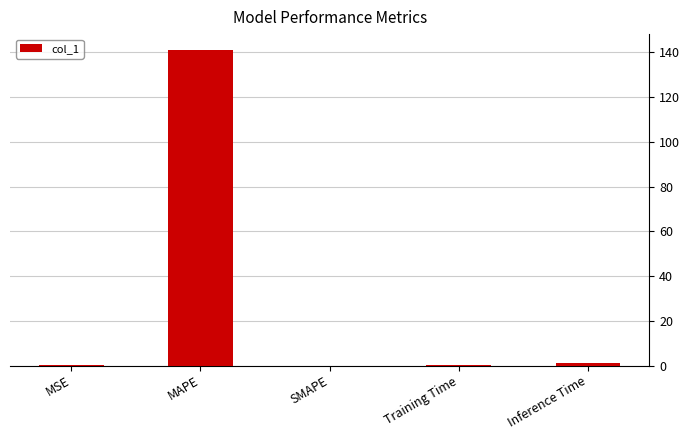

Does the chart contain stacked bars?

No